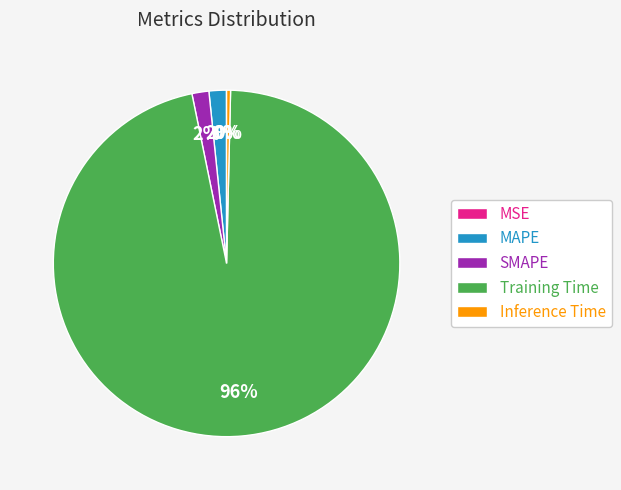

Which slice is the largest?

Training Time